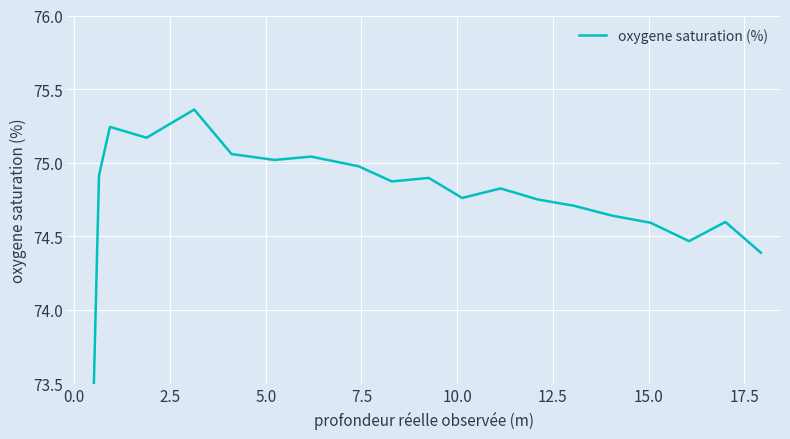

What is the greatest value displayed?

75.4